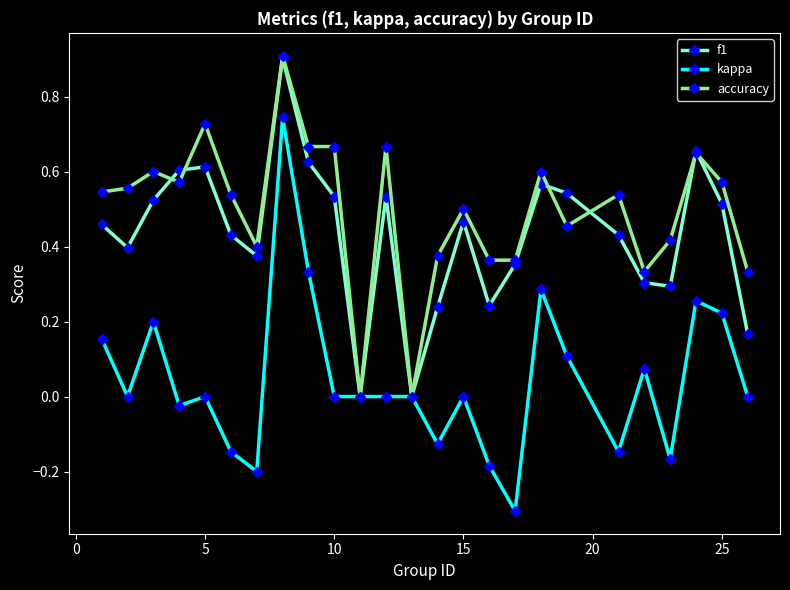

True or false: f1 has more than 2 points higher than both neighbors.

True